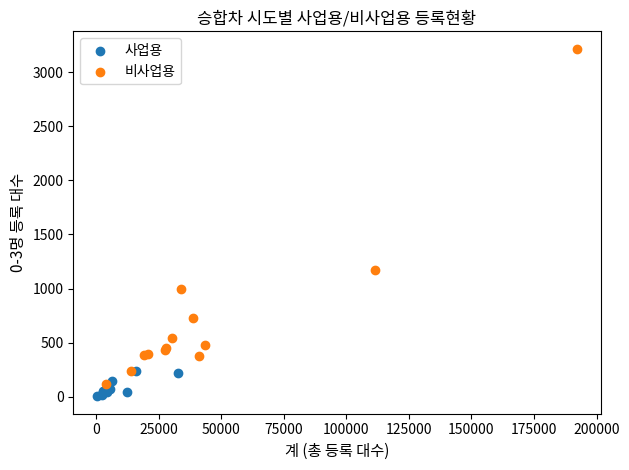

Which series reaches the minimum Y coordinate?

사업용